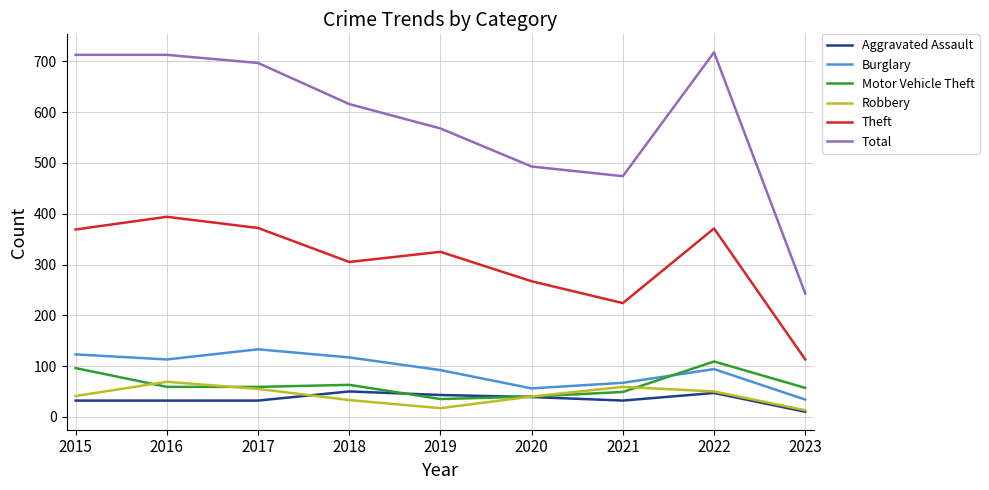

What is the spread (max minus min) of values at 2019?

551